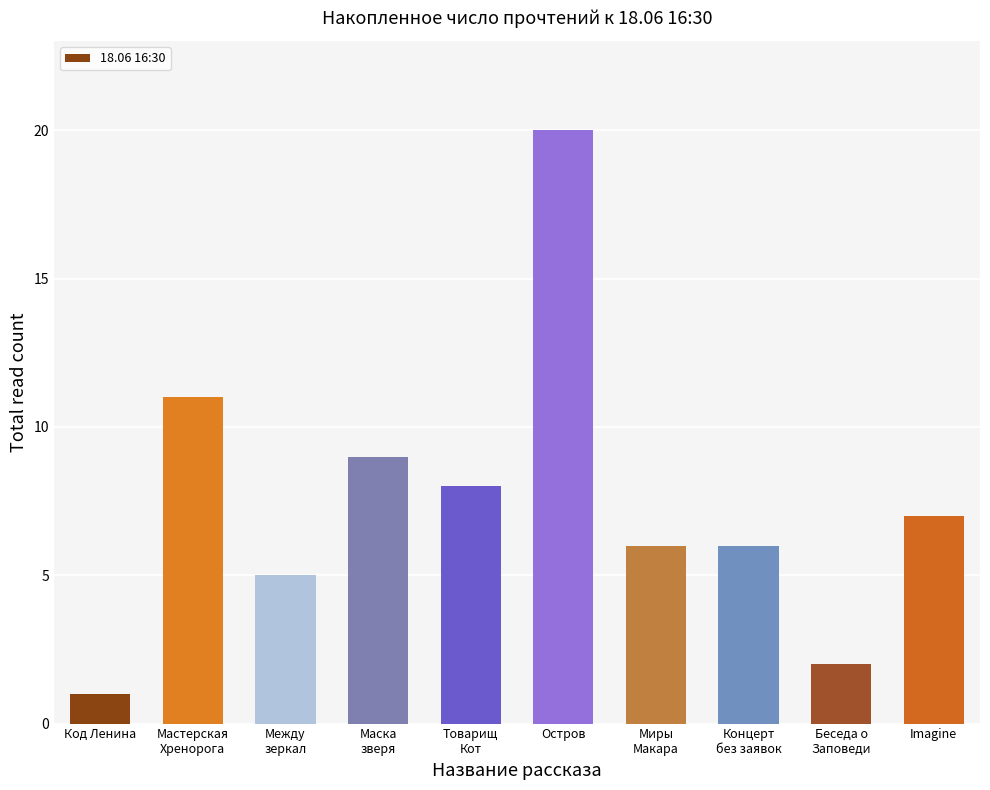

What is the difference between the maximum and minimum values?

19